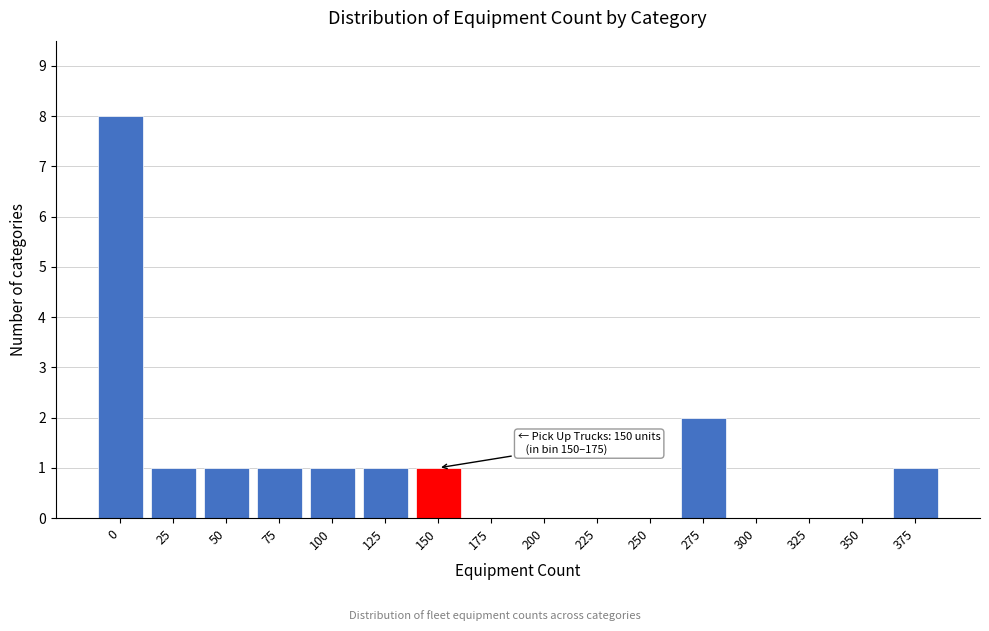

Reading left to right, extract all data points from this chart.

0=8	25=1	50=1	75=1	100=1	125=1	150=1	175=0	200=0	225=0	250=0	275=2	300=0	325=0	350=0	375=1